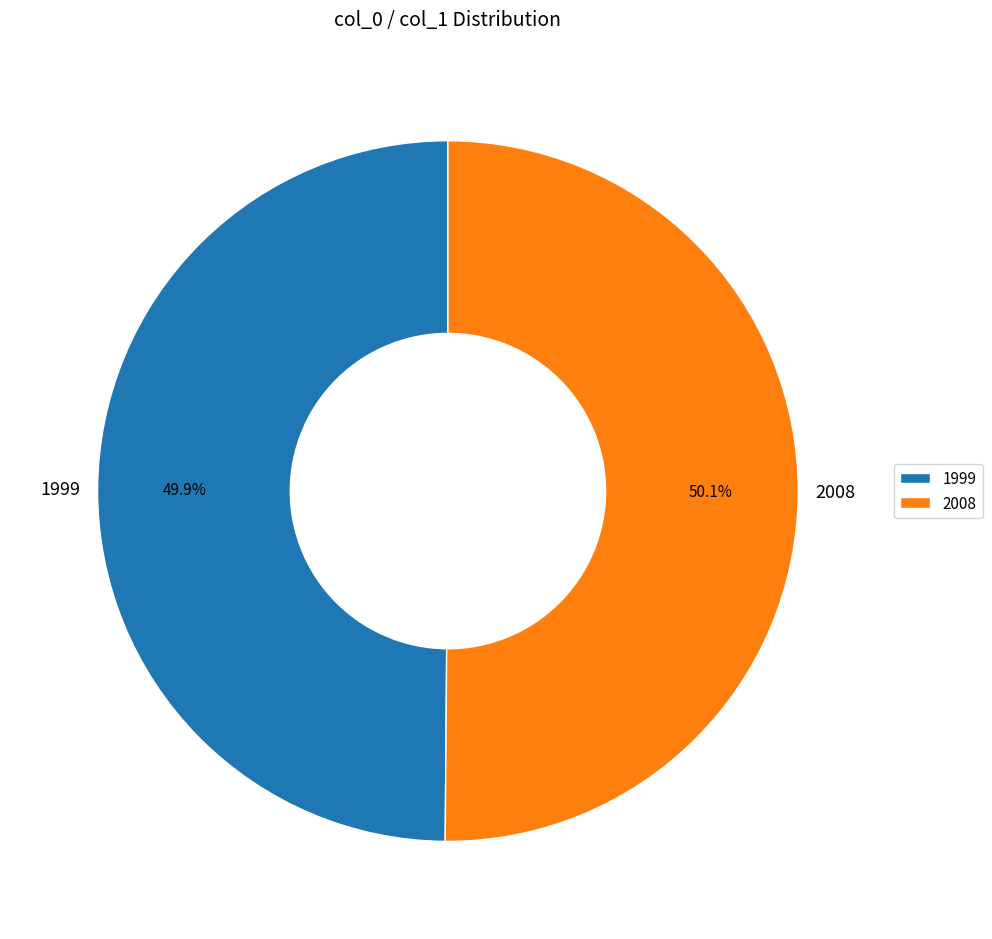

Is there a majority slice in this chart?

Yes